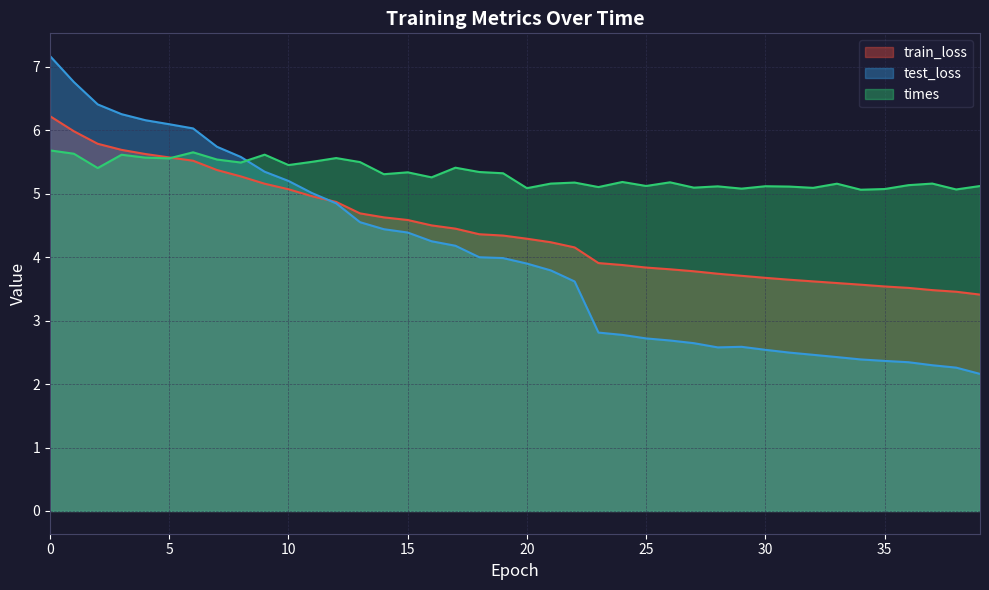

The test_loss series shows 10.4 at 1. True or false?

False